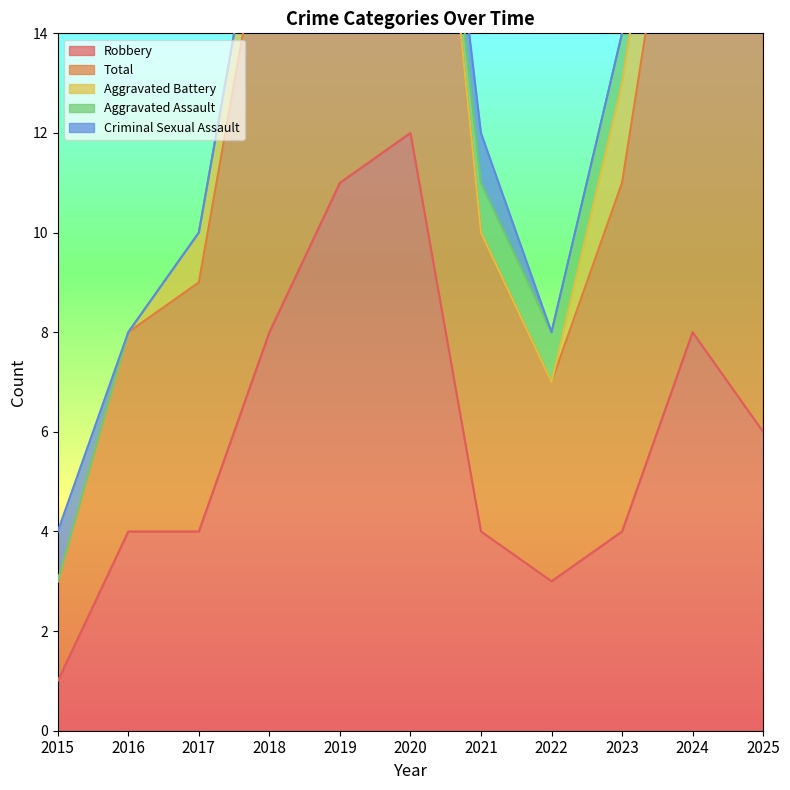

True or false: Robbery and Total intersect in this chart.

False